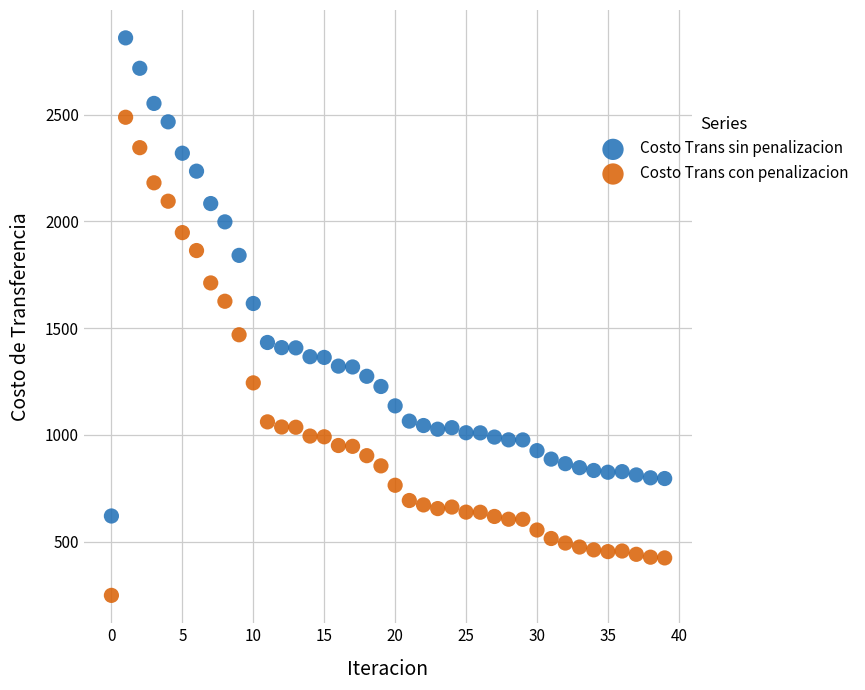

Across all data points, what is the range of Y values (max minus min)?

2610.2